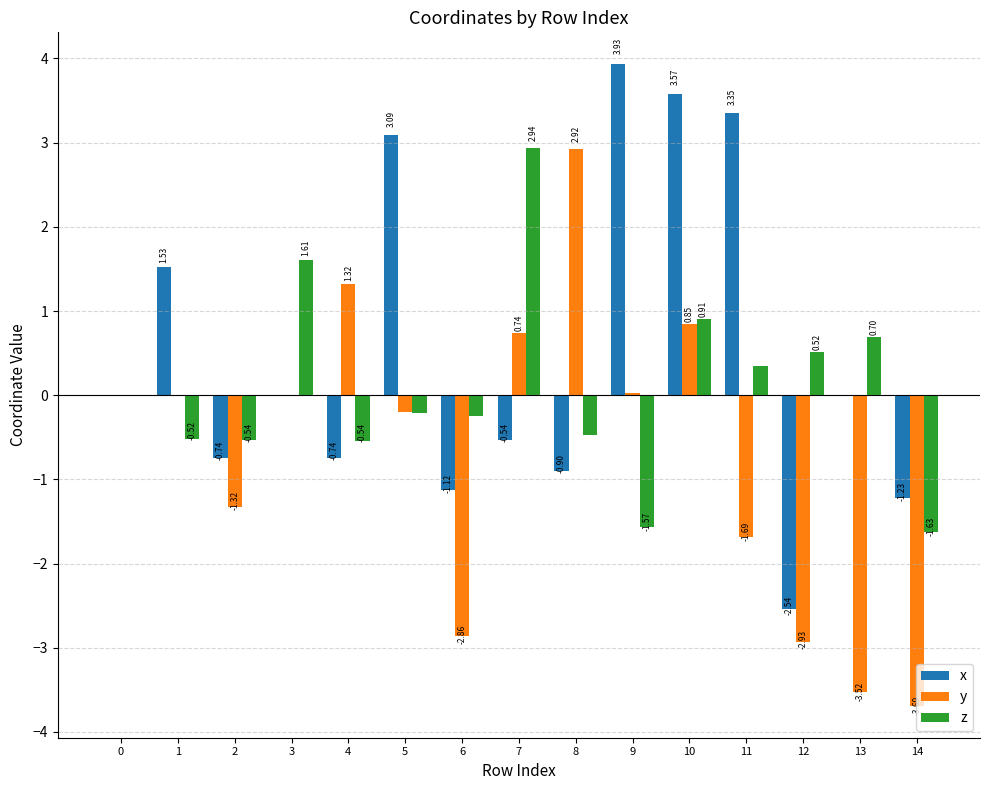

What is the sum of the x values at 1 and 11?

4.9